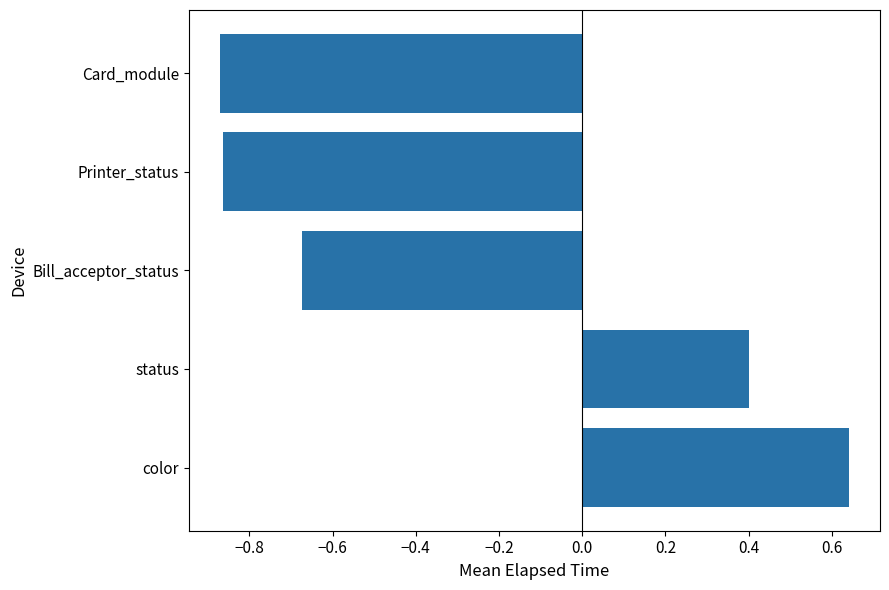

Where is the data nearest to the value 0?

status